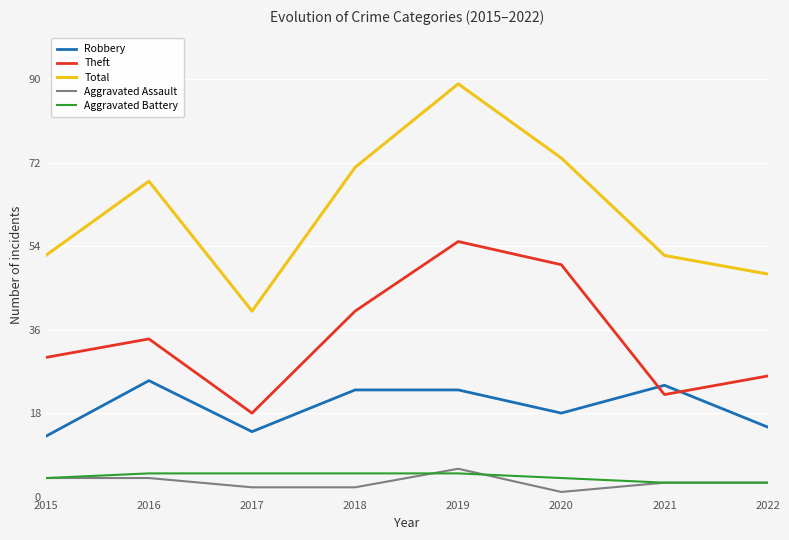

Which series has the largest range (max minus min)?

Total